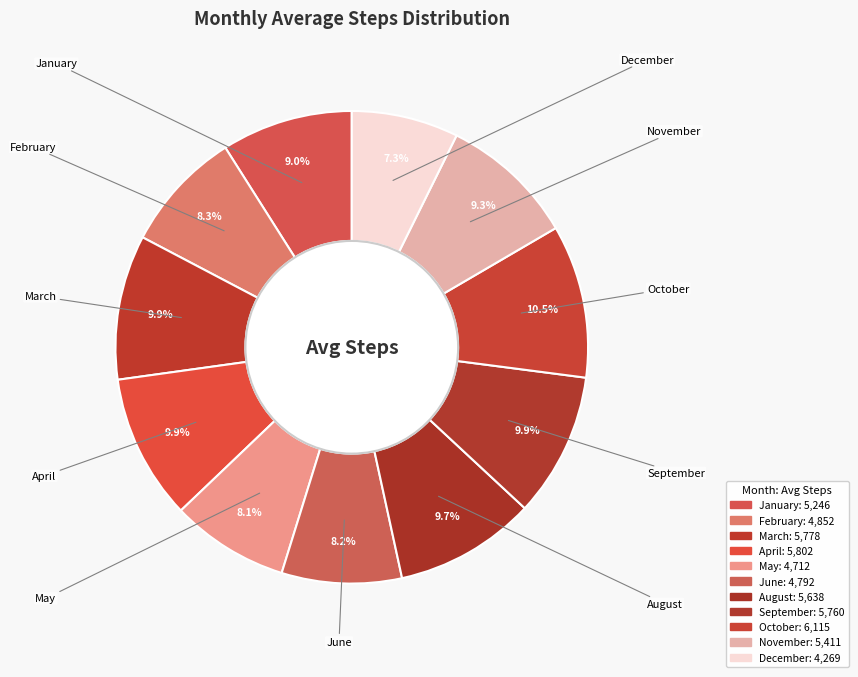

Is June the majority of the pie?

No